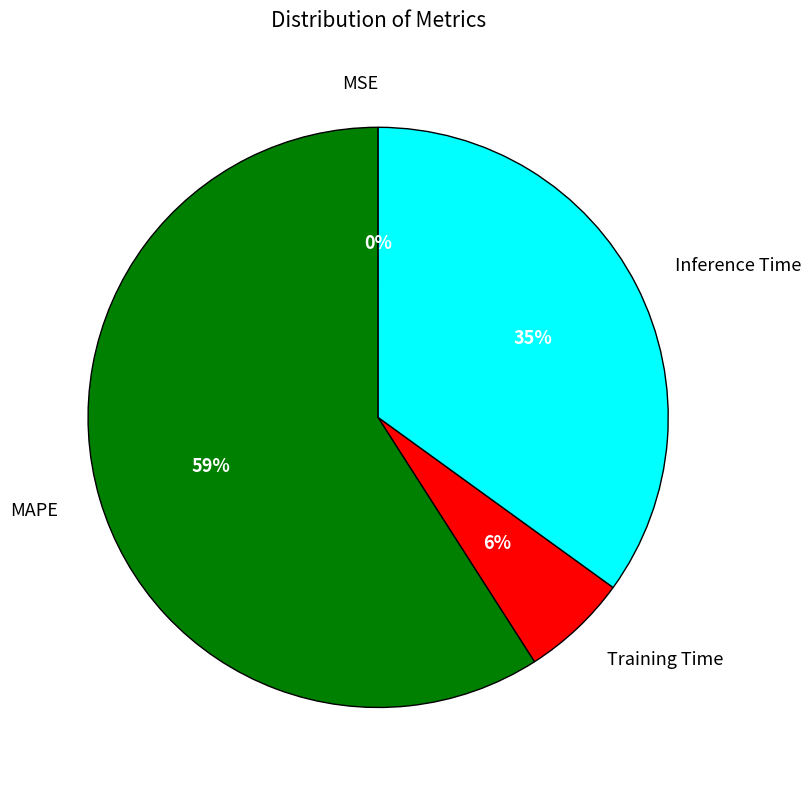

To the nearest percent, what is the combined percentage of Inference Time and MAPE?

94%